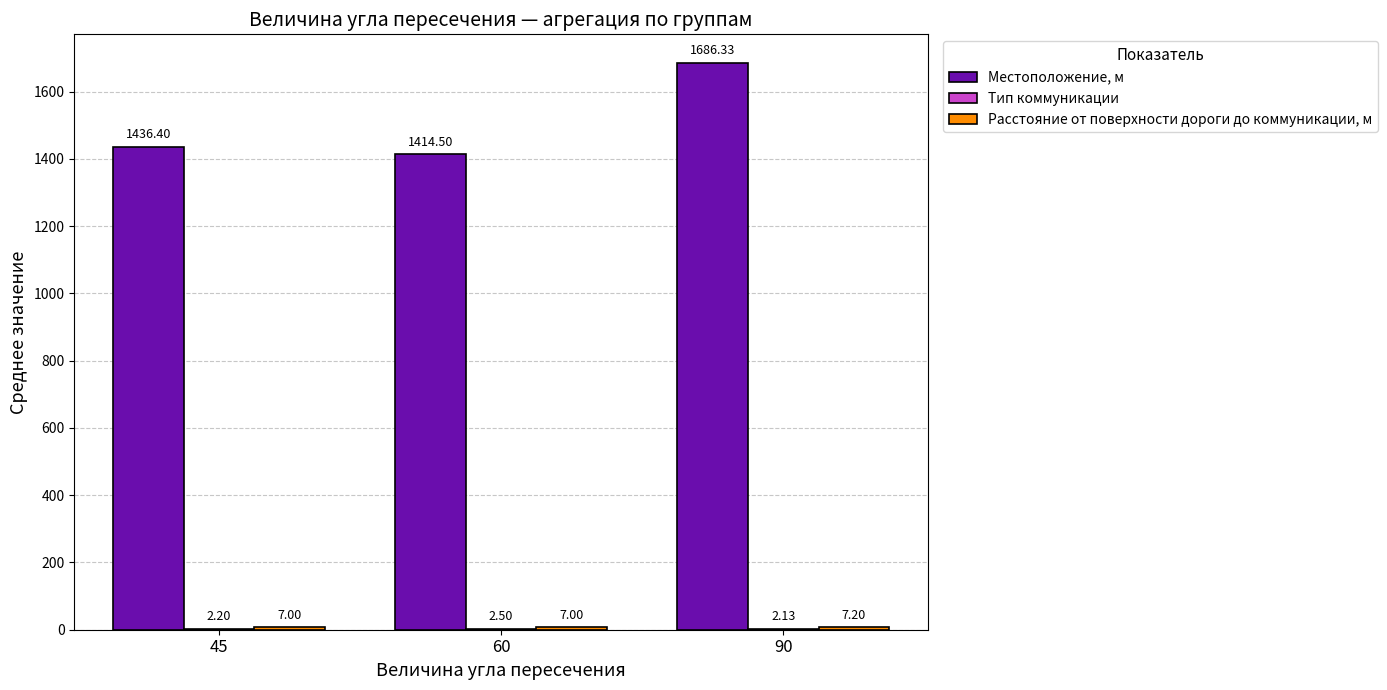

How many series are shown in this chart?

3